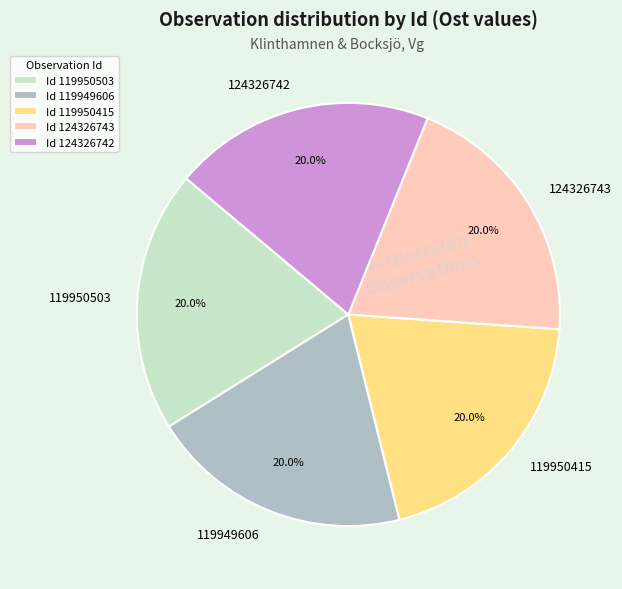

Is 119950503 the majority of the pie?

No